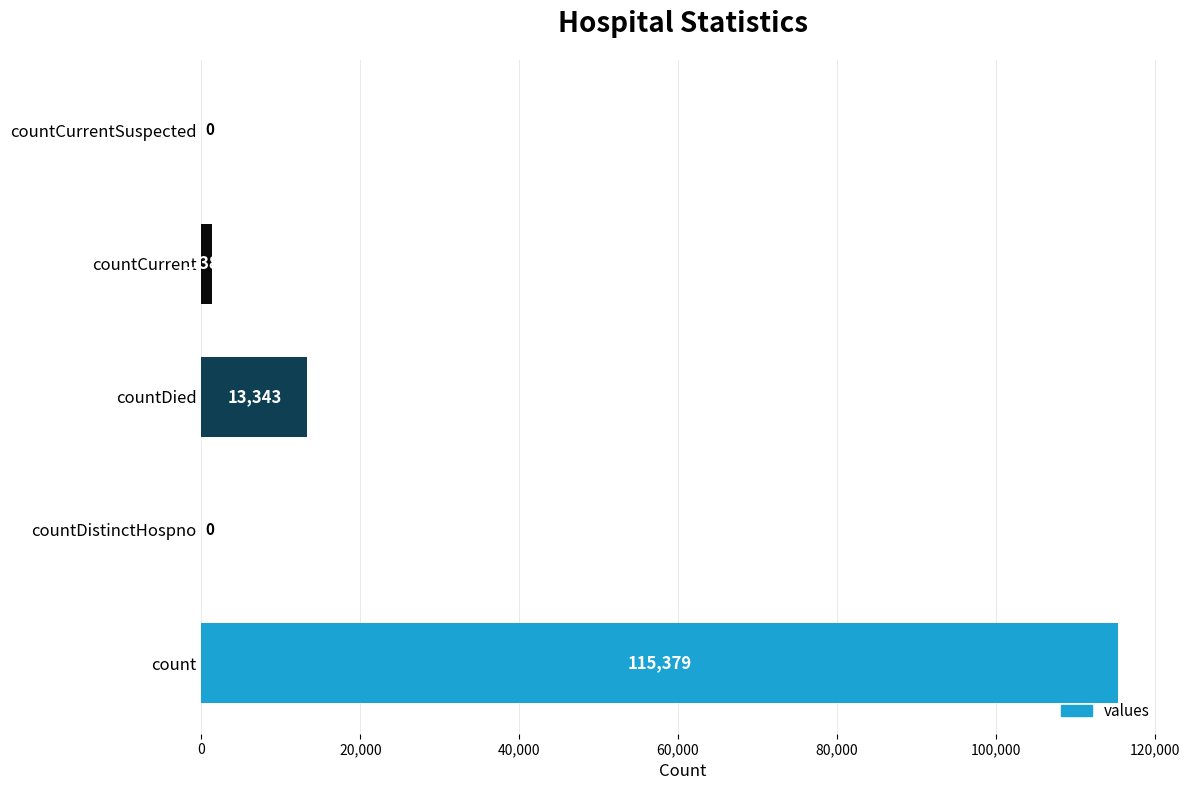

Approximately how many times larger is the value at count compared to countDied?

8.6